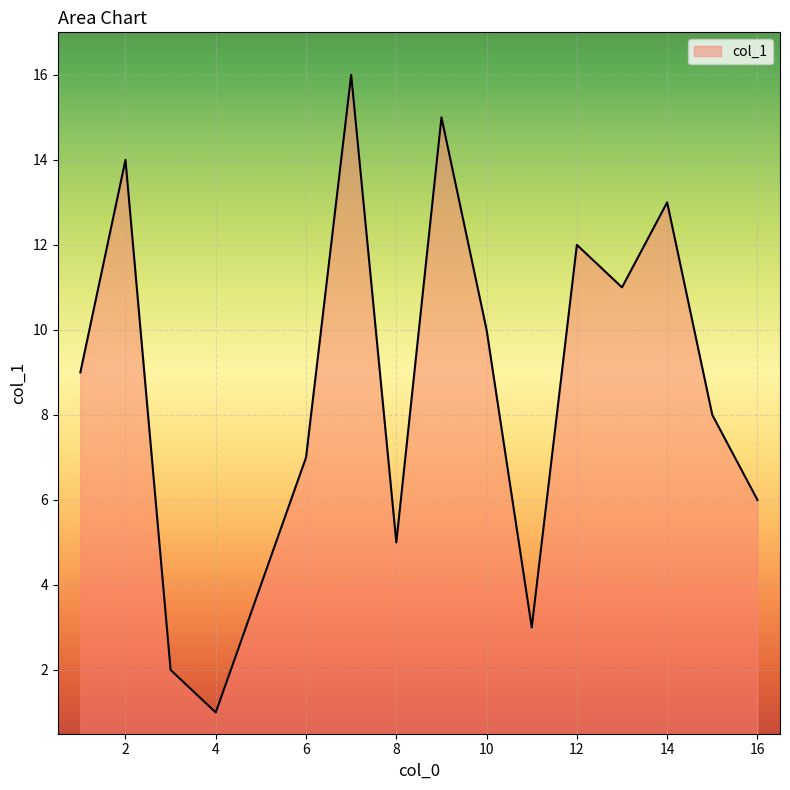

What is the maximum value shown in the chart?

16